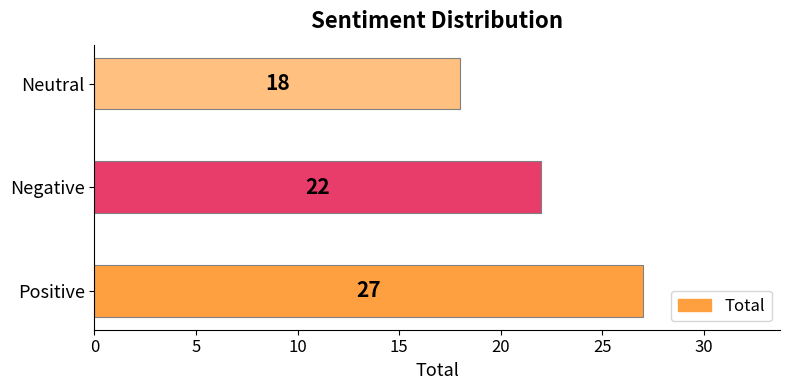

Between Neutral and Positive, which is larger?

Positive